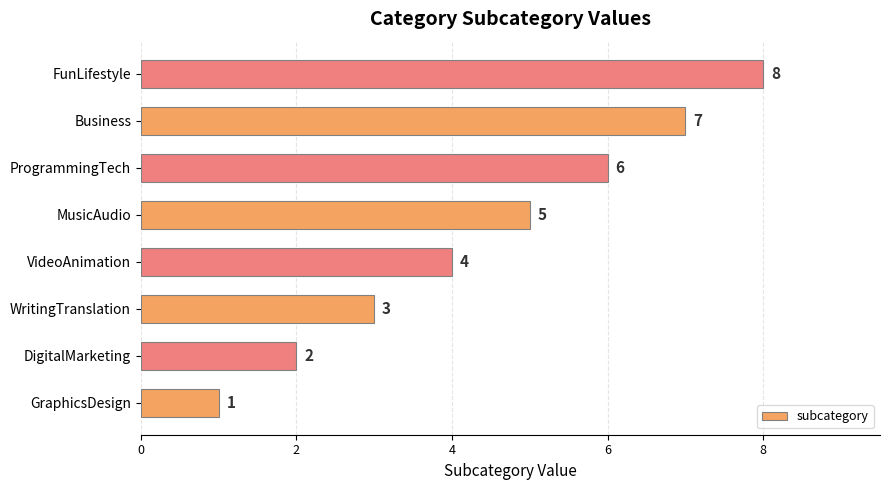

The chart shows a value of 5 at WritingTranslation. True or false?

False